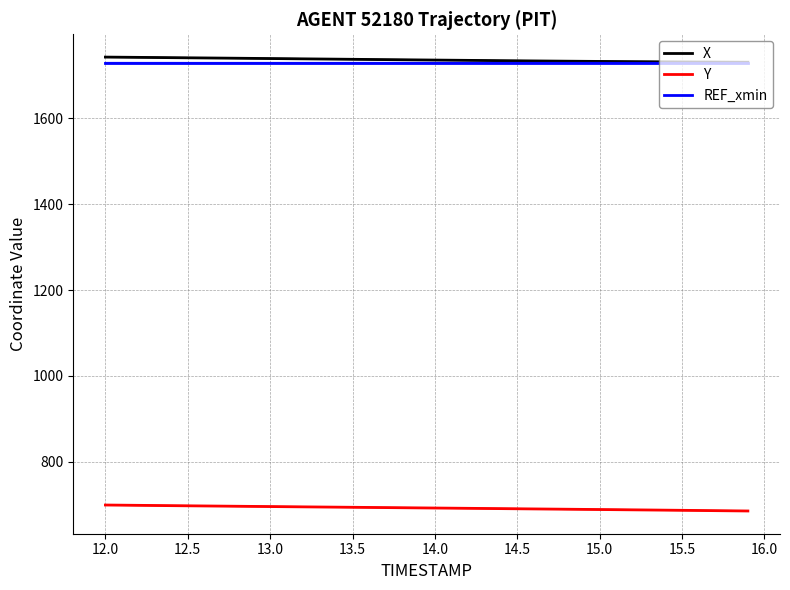

Which series has the largest range (max minus min)?

Y